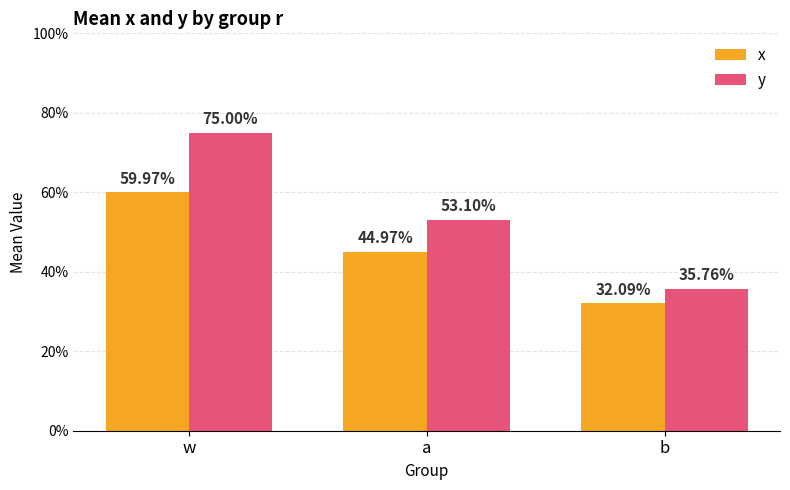

What is the label of the 3rd bar from the left?

b